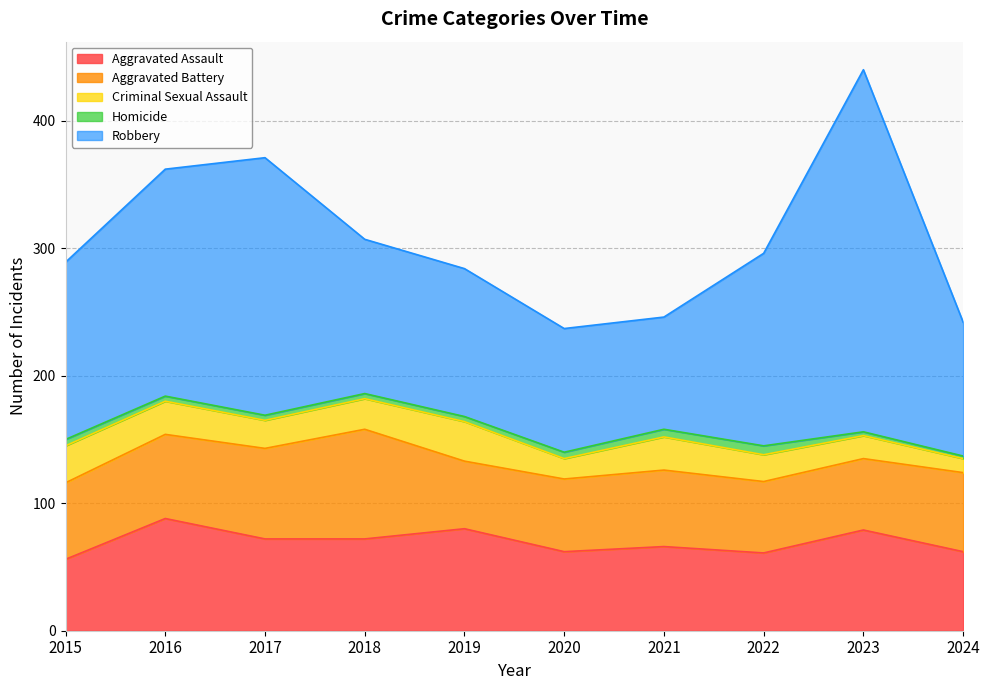

True or false: Homicide has a value of 5 at 2015.

True